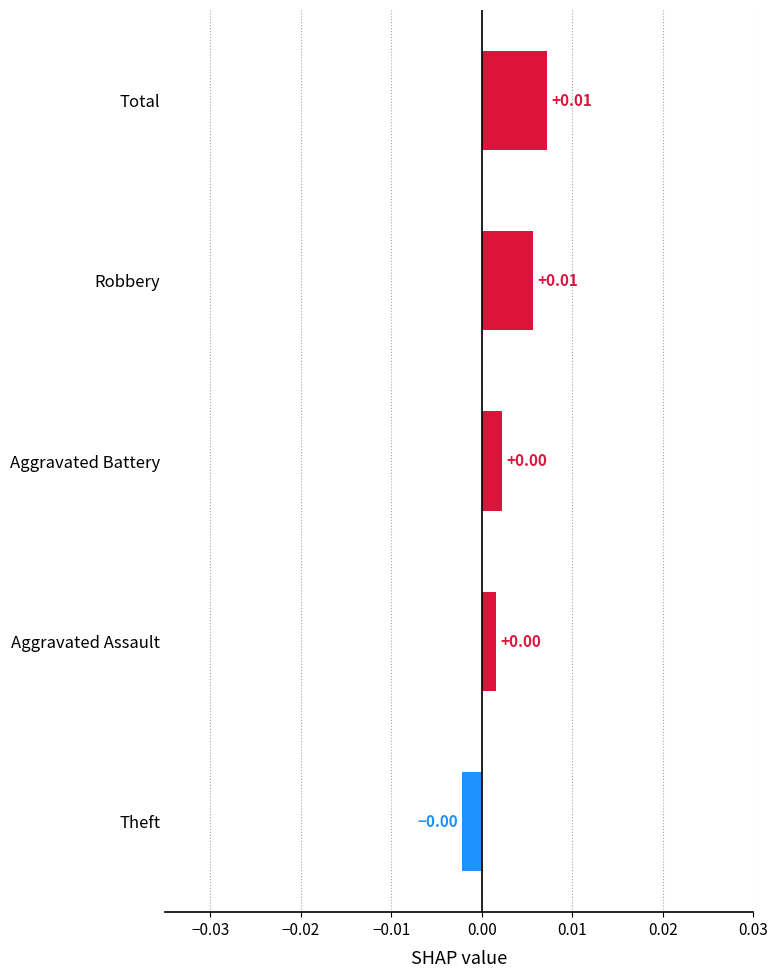

Between Aggravated Assault and Robbery, which is larger?

Robbery